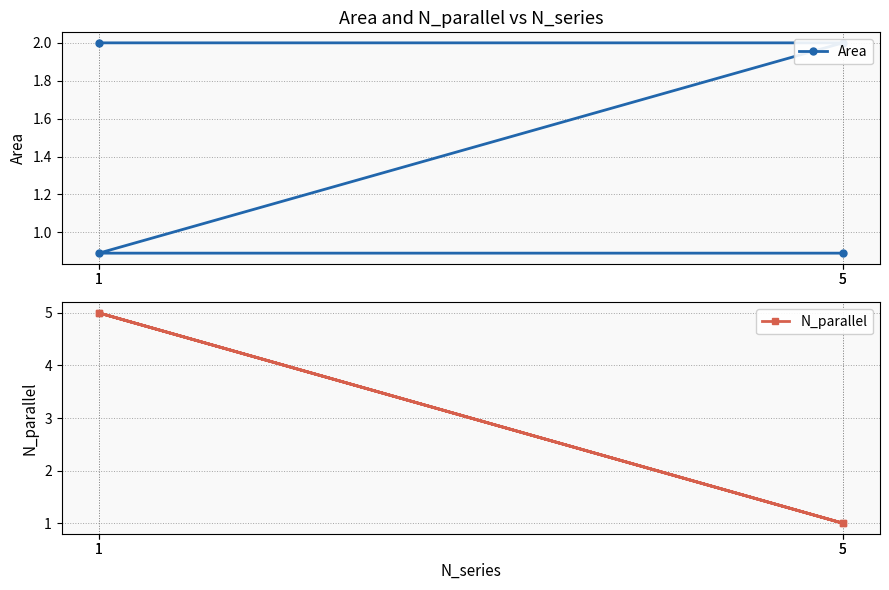

Which series ends up on top after the final intersection of N_parallel and Area?

N_parallel